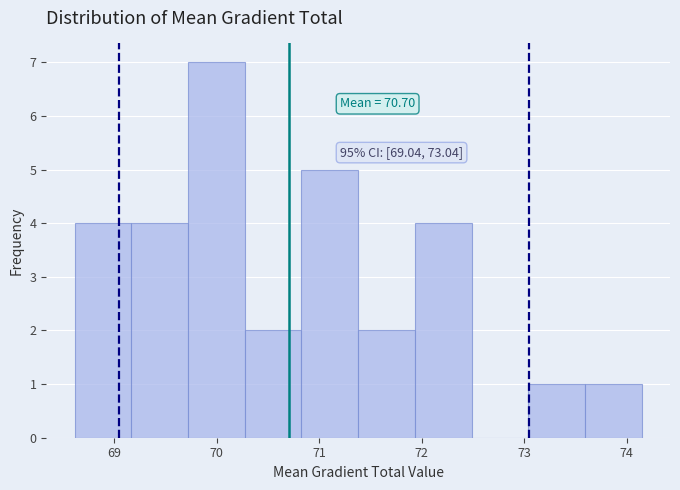

Which range on the x-axis has the tallest bar?

69.7 to 70.3